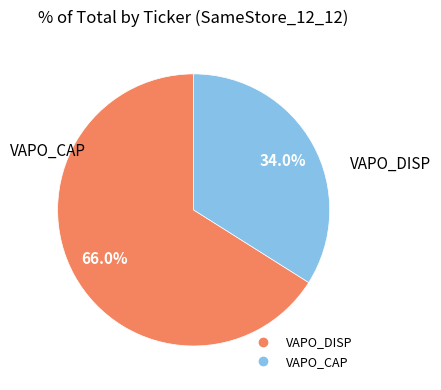

To the nearest percent, what portion does VAPO_DISP represent?

66%